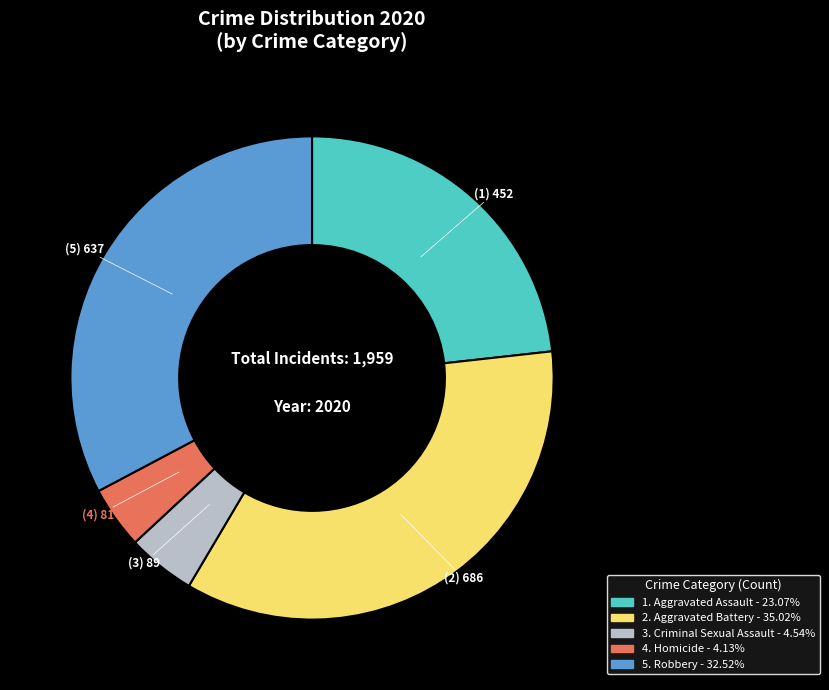

Count the number of slices in the pie.

5